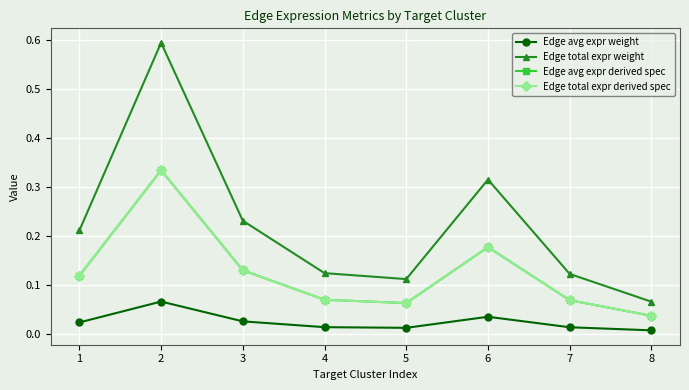

What is the value of the Edge total expr weight point at the 1st from the left?

0.2